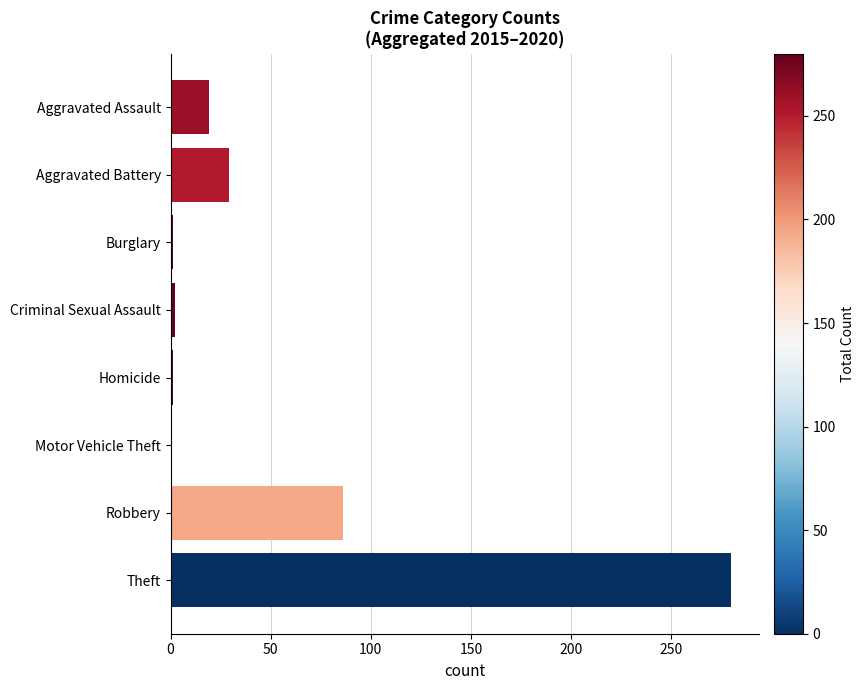

What is the value of the 3rd bar from the left?

1